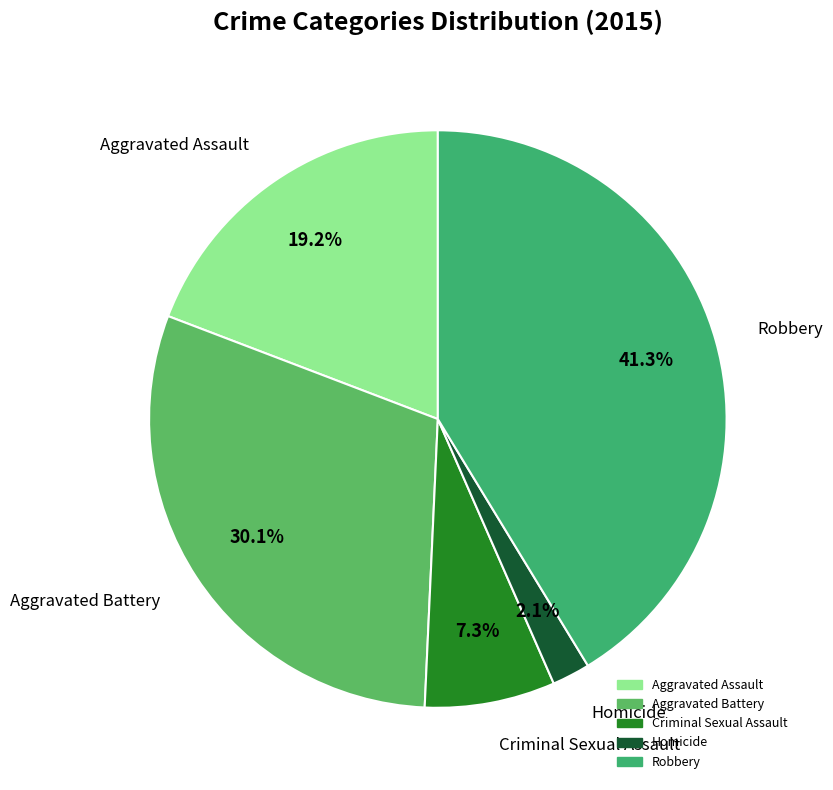

How many slices are in this pie chart?

5